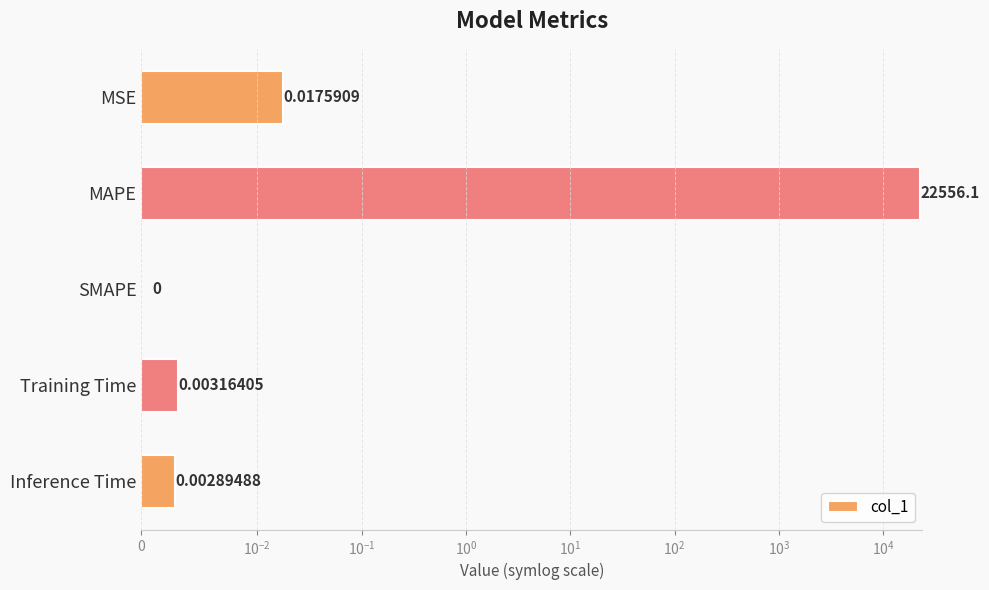

Does the chart contain any negative values?

No